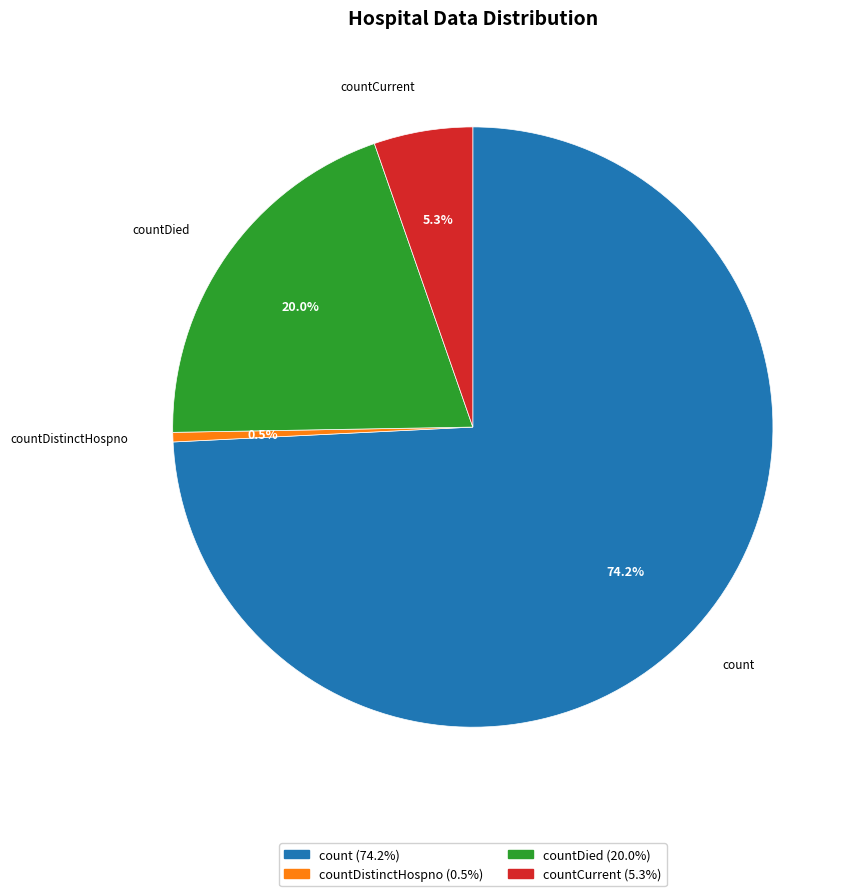

Does any single category account for the majority?

Yes